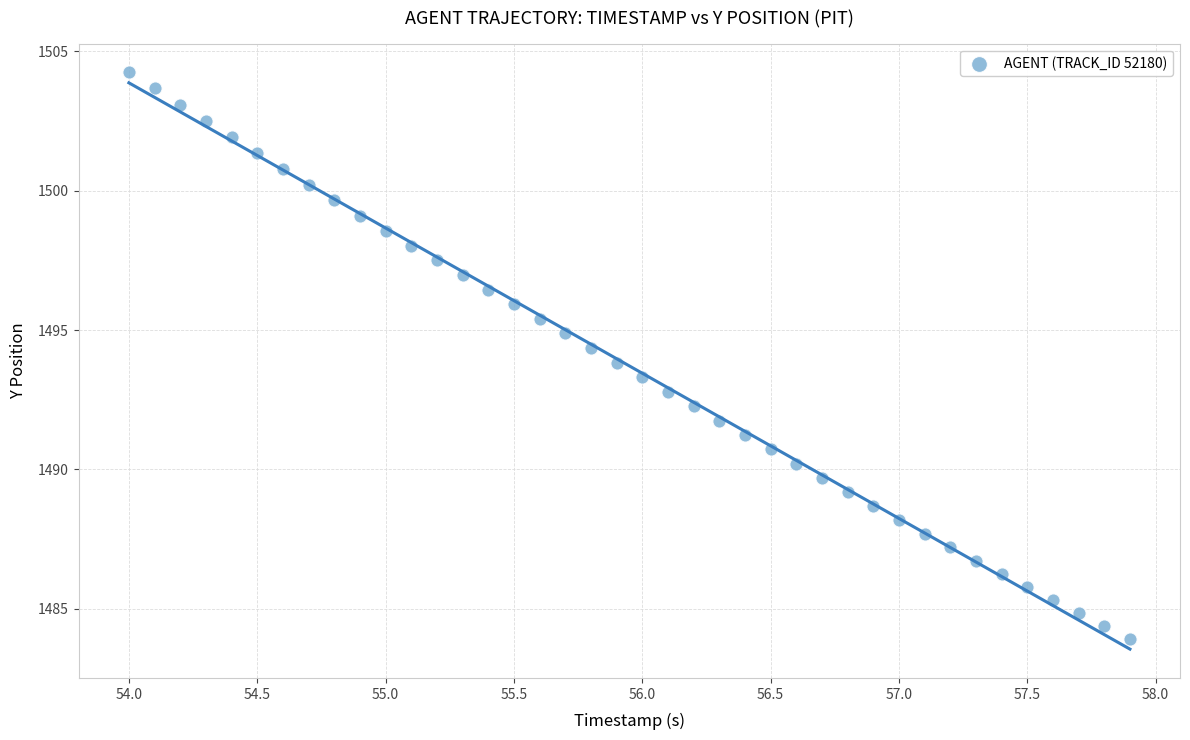

What is the range of Y values (max minus min)?

20.3